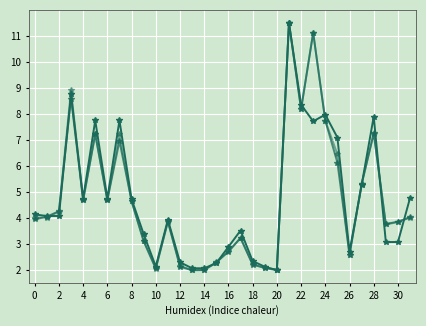

How many distinct data groups are displayed?

3